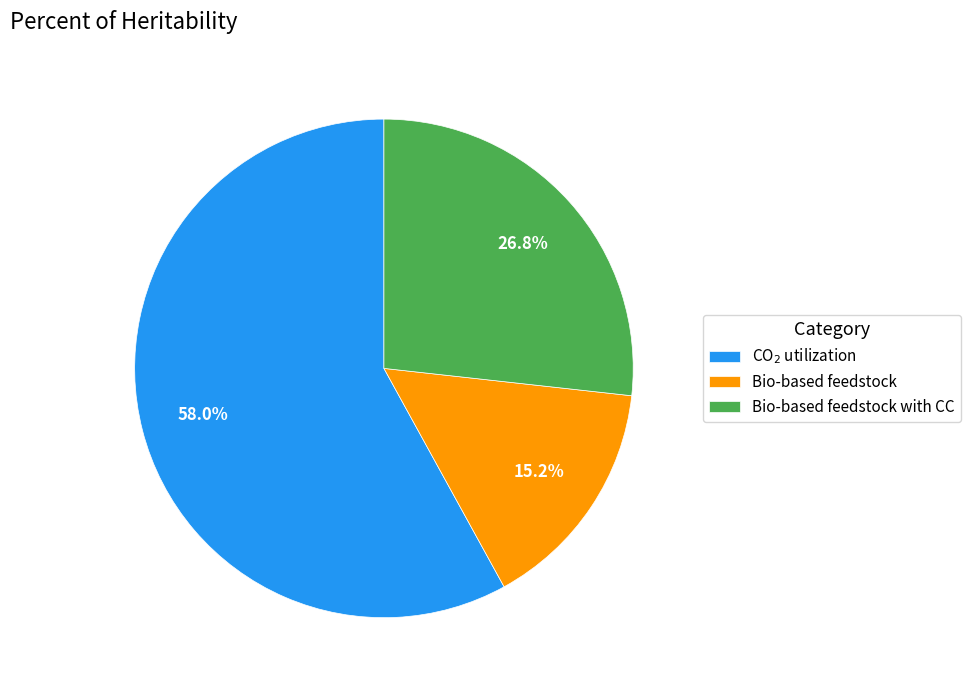

Rank the categories by value from highest to lowest.

CO$_2$ utilization, Bio-based feedstock with CC, Bio-based feedstock